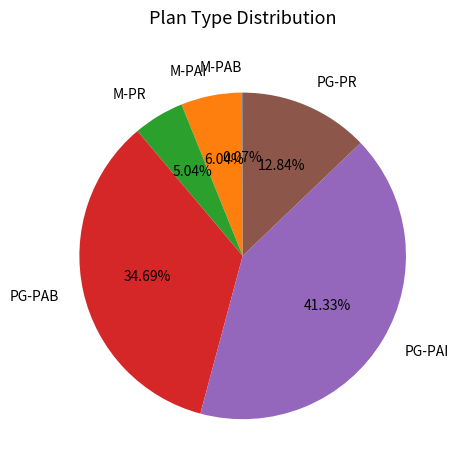

Which category has the biggest portion of the pie?

PG-PAI